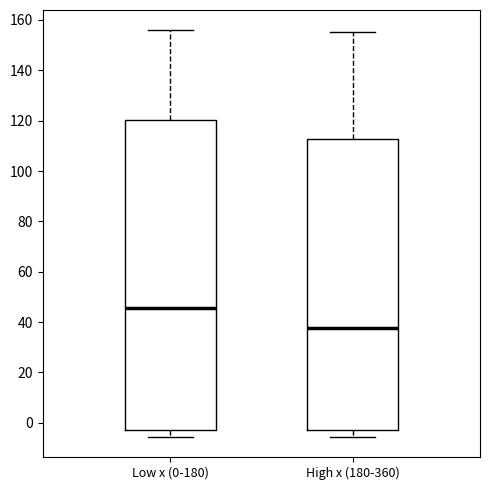

Where is the lower edge of the box for High x (180-360) on the y-axis? The values are not printed on the chart, so give them approximately, as read against the axis.

-2